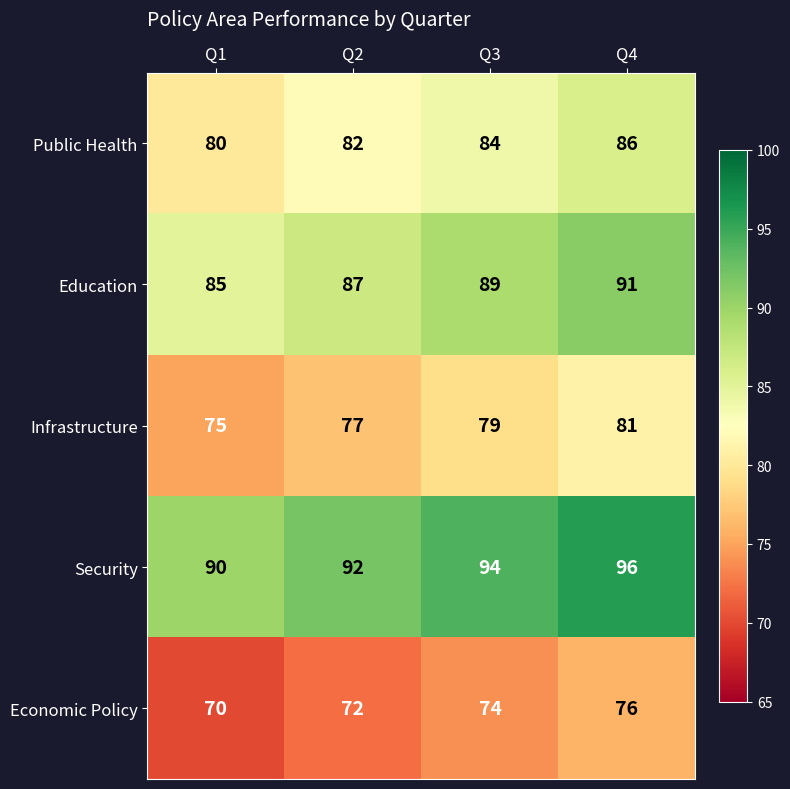

At which category does the chart reach its peak across all series?

Q4